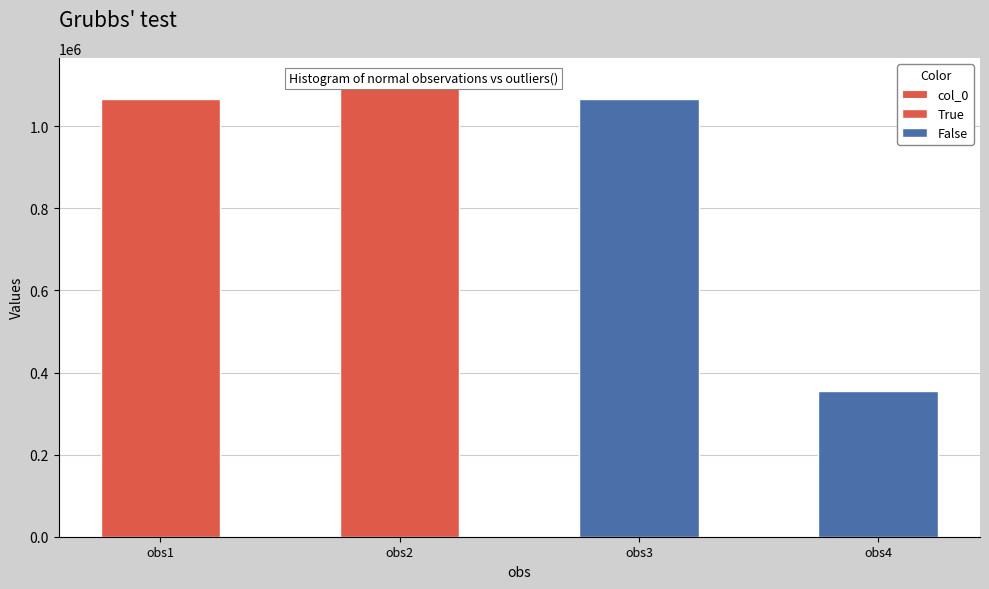

What is the sum of all values?

3598065